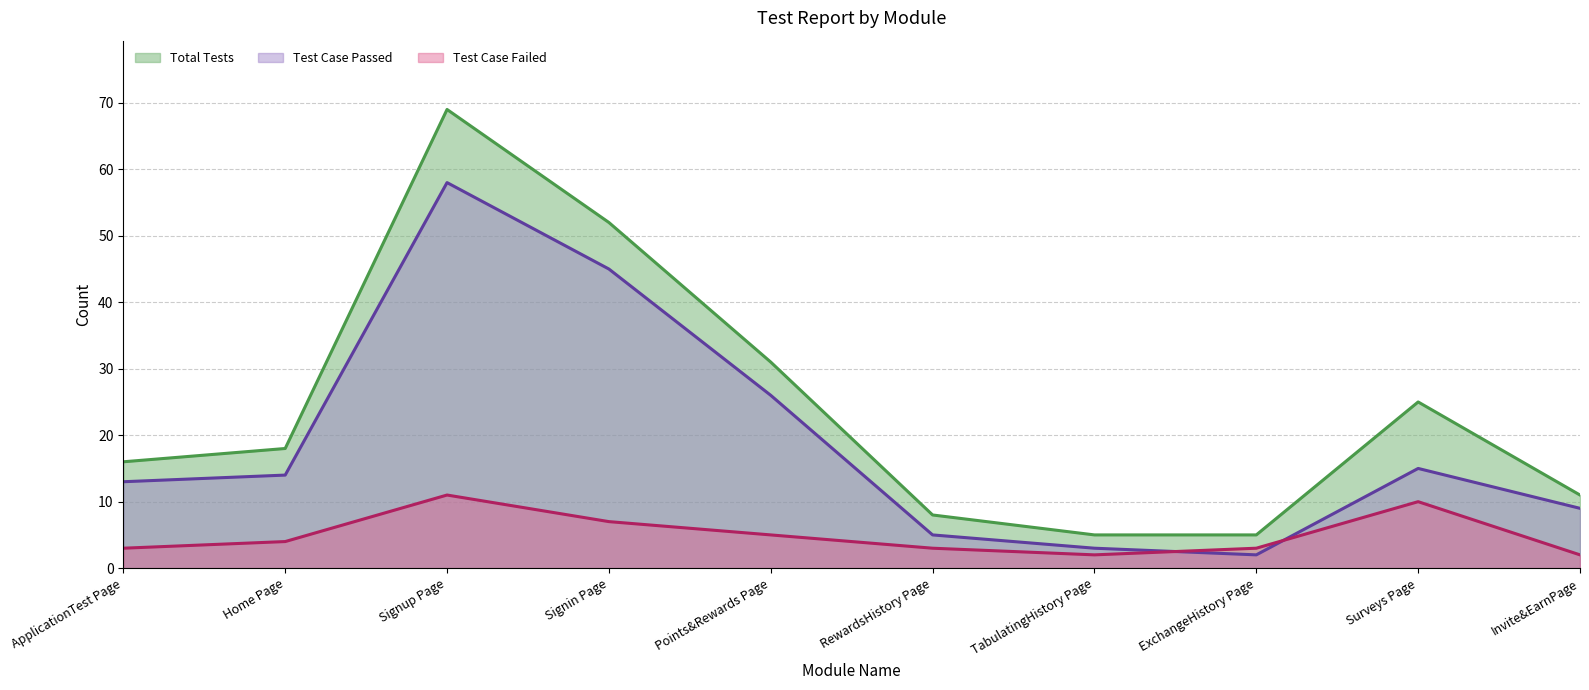

What is the sum of the Test Case Failed values at RewardsHistory Page and ApplicationTest Page?

6